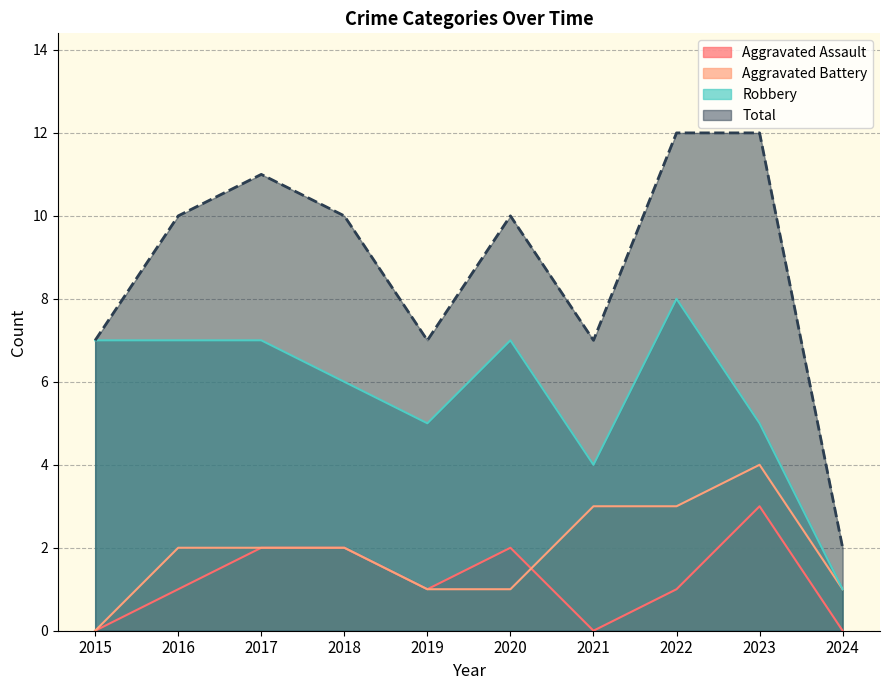

True or false: Aggravated Assault and Total cross at least once.

False